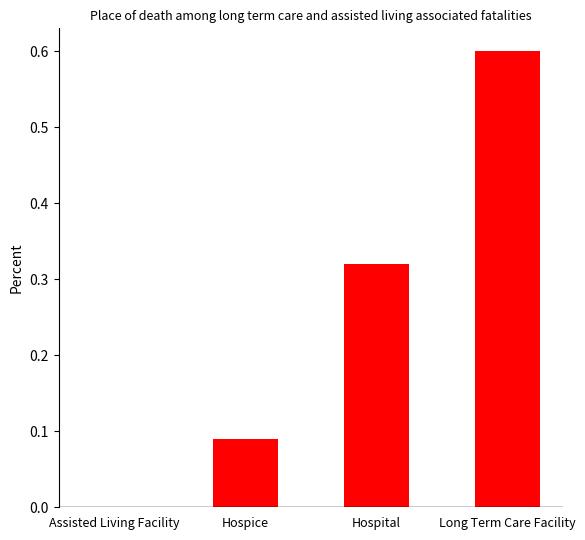

Which has a higher value, Long Term Care Facility or Hospice?

Long Term Care Facility